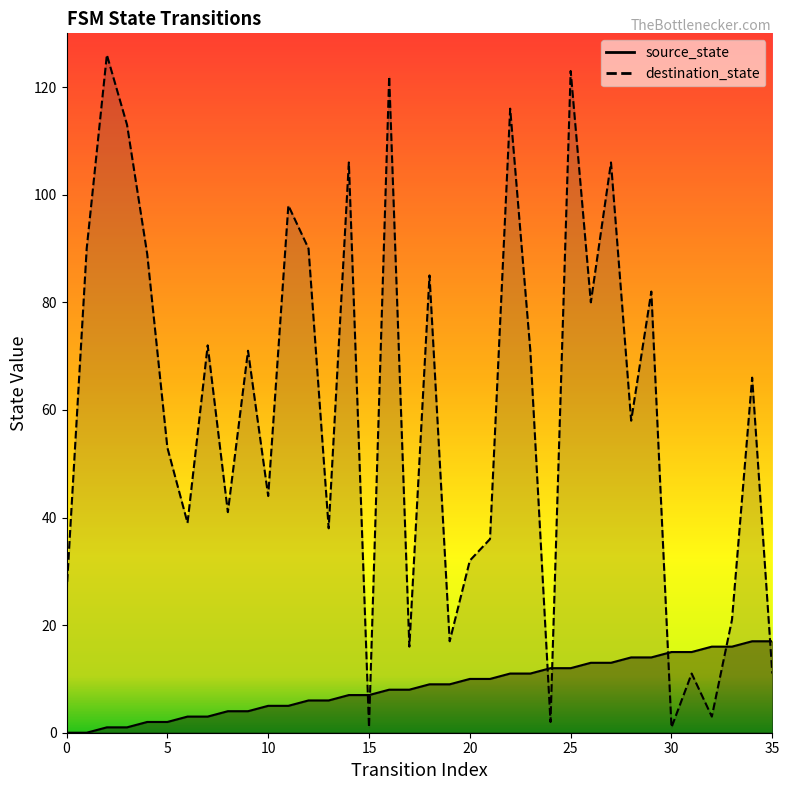

At how many categories does at least one series exceed 117?

3